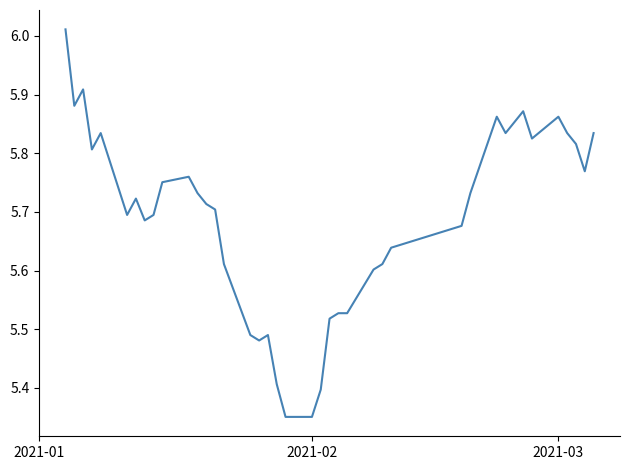

What is the difference between the maximum and minimum values?

0.7